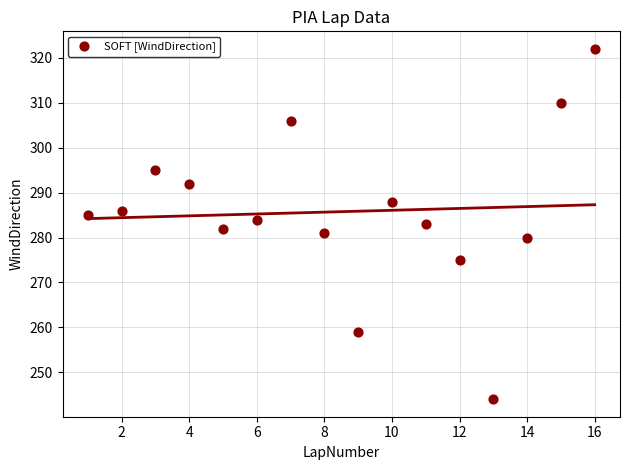

What is the range of Y values (max minus min)?

78